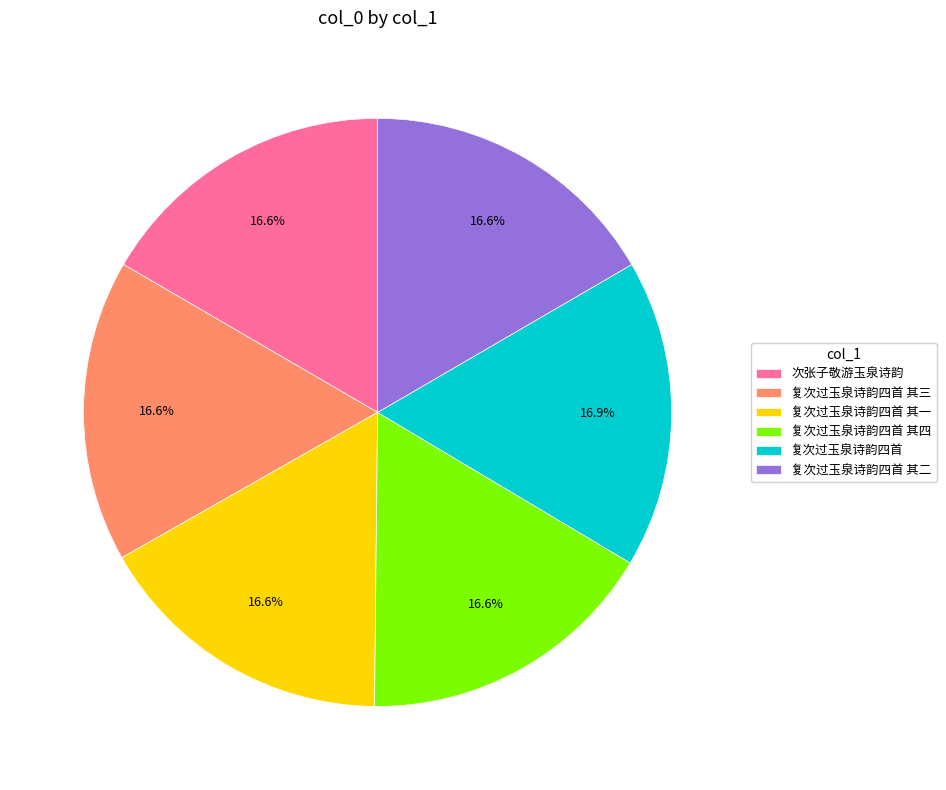

True or false: 次张子敬游玉泉诗韵 accounts for 17% of the total.

True